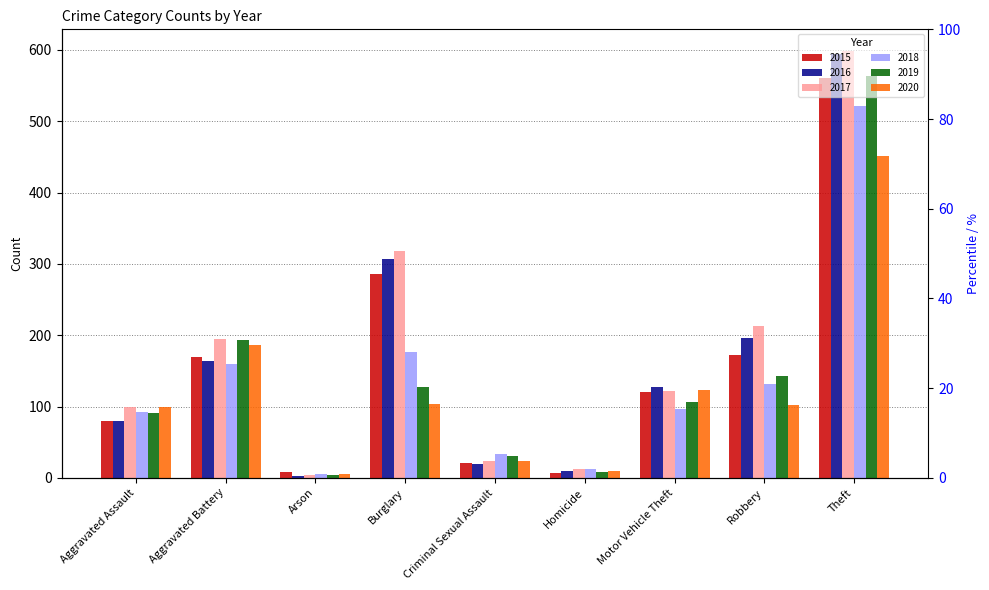

What is the difference between the maximum and minimum values in the 2016 series?

591